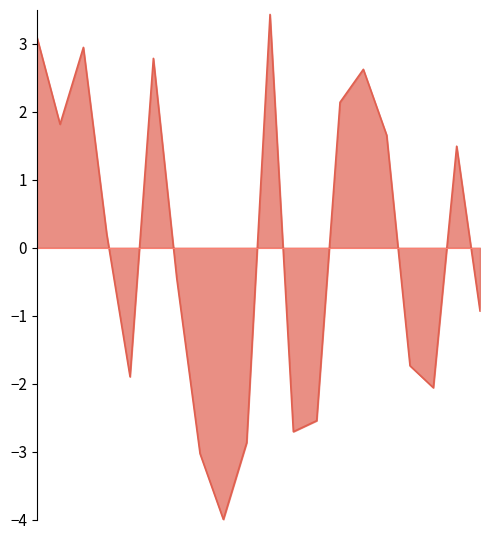

What is the difference between the maximum and minimum values?

7.4